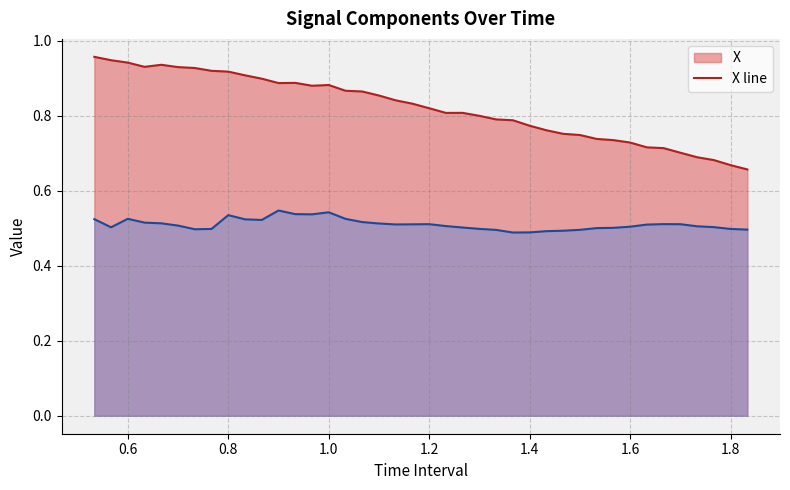

What is the difference between the second highest and minimum values in the Y line series?

0.1